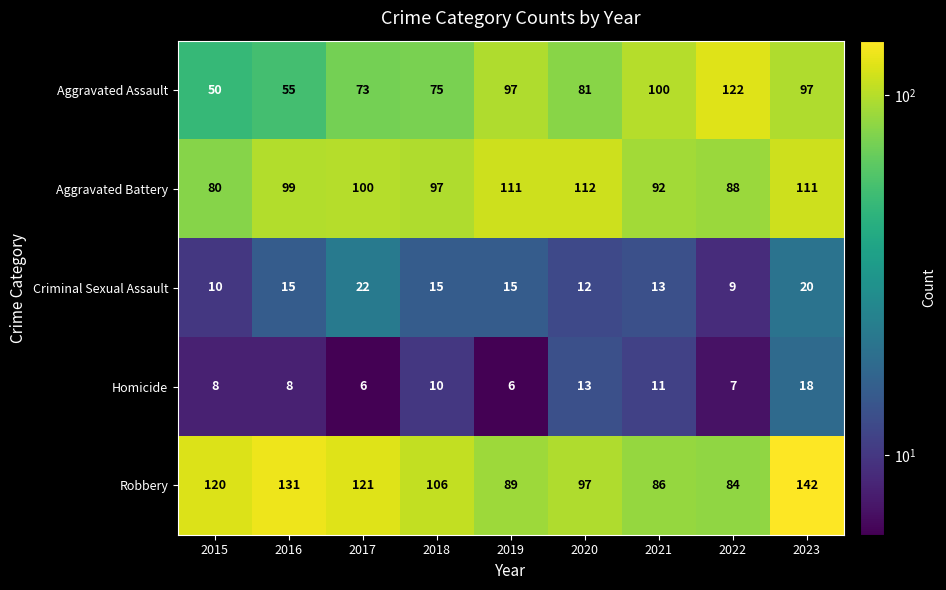

Which series has the widest spread of values?

Aggravated Assault